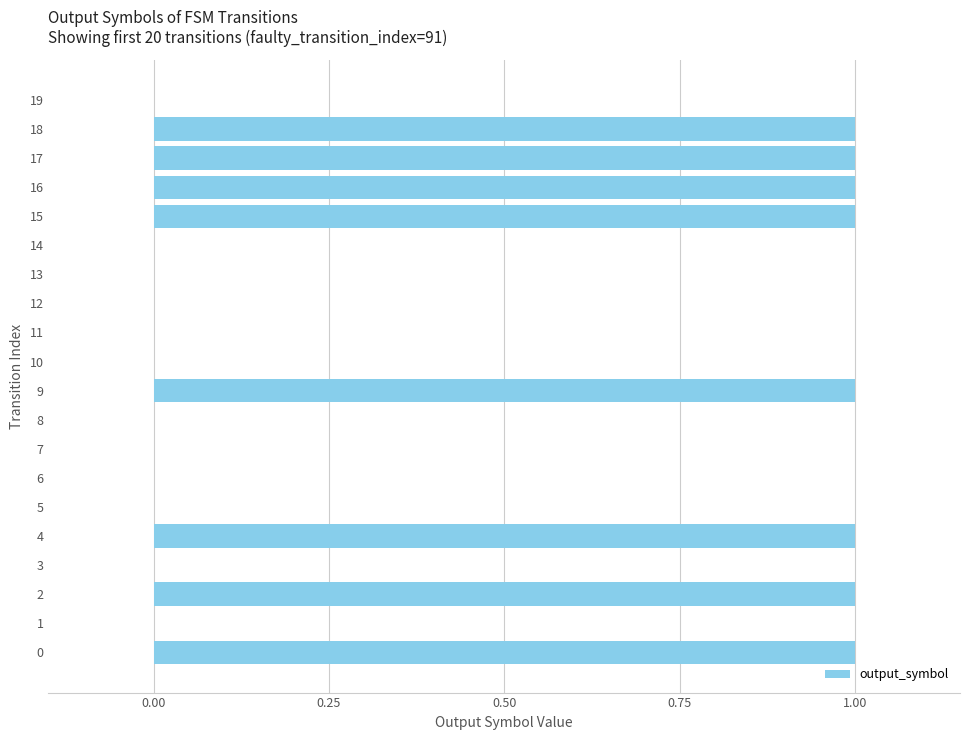

True or false: the data shows 0 at 12.

True